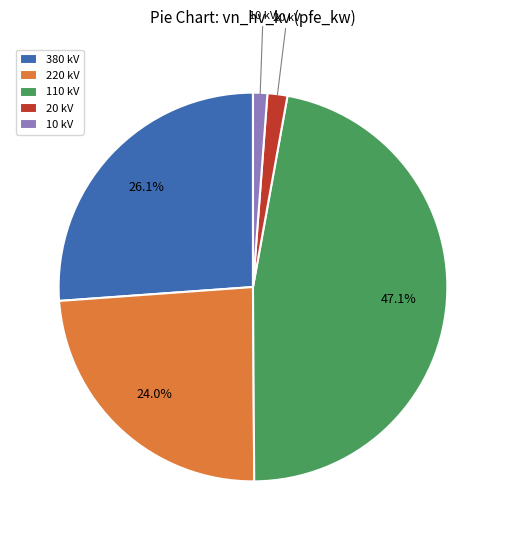

Do 380 kV and 10 kV together represent more than half of the pie?

No